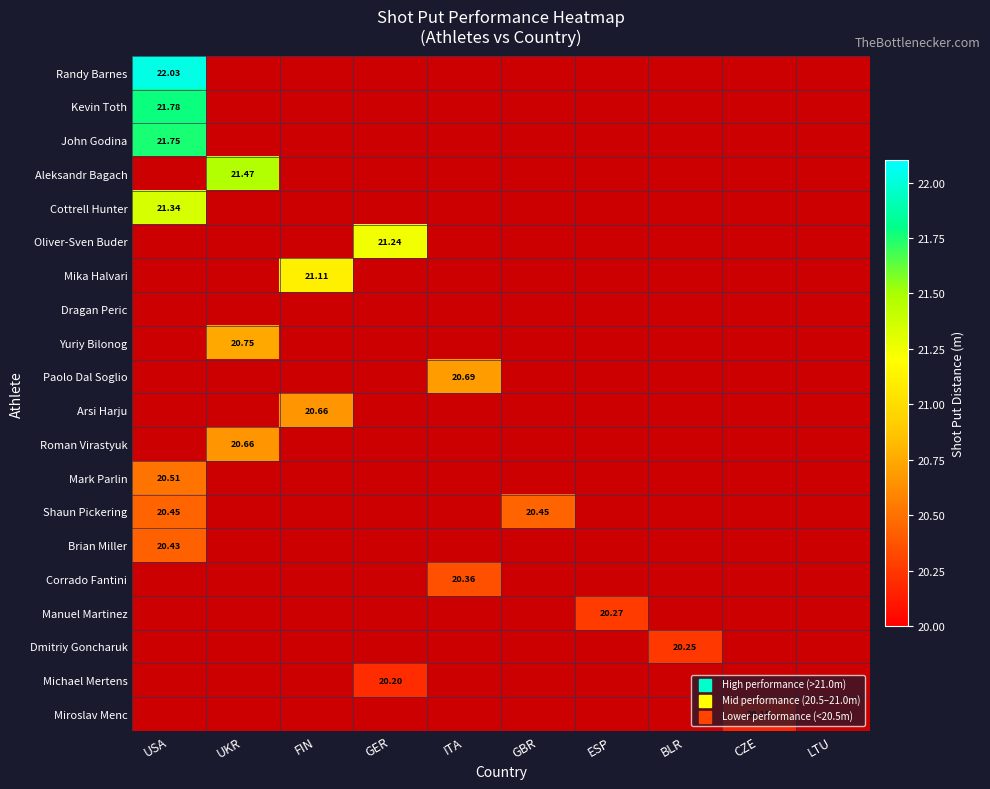

Rank the series by their maximum value, from highest to lowest.

Randy Barnes, Kevin Toth, John Godina, Aleksandr Bagach, Cottrell Hunter, Oliver-Sven Buder, Mika Halvari, Dragan Peric, Yuriy Bilonog, Paolo Dal Soglio, Arsi Harju, Roman Virastyuk, Mark Parlin, Shaun Pickering, Brian Miller, Corrado Fantini, Manuel Martinez, Dmitriy Goncharuk, Michael Mertens, Miroslav Menc